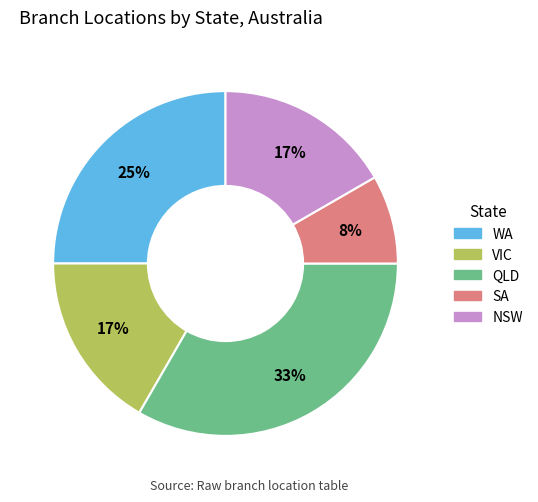

To the nearest percent, what is the difference between the largest and smallest slice percentages?

25%